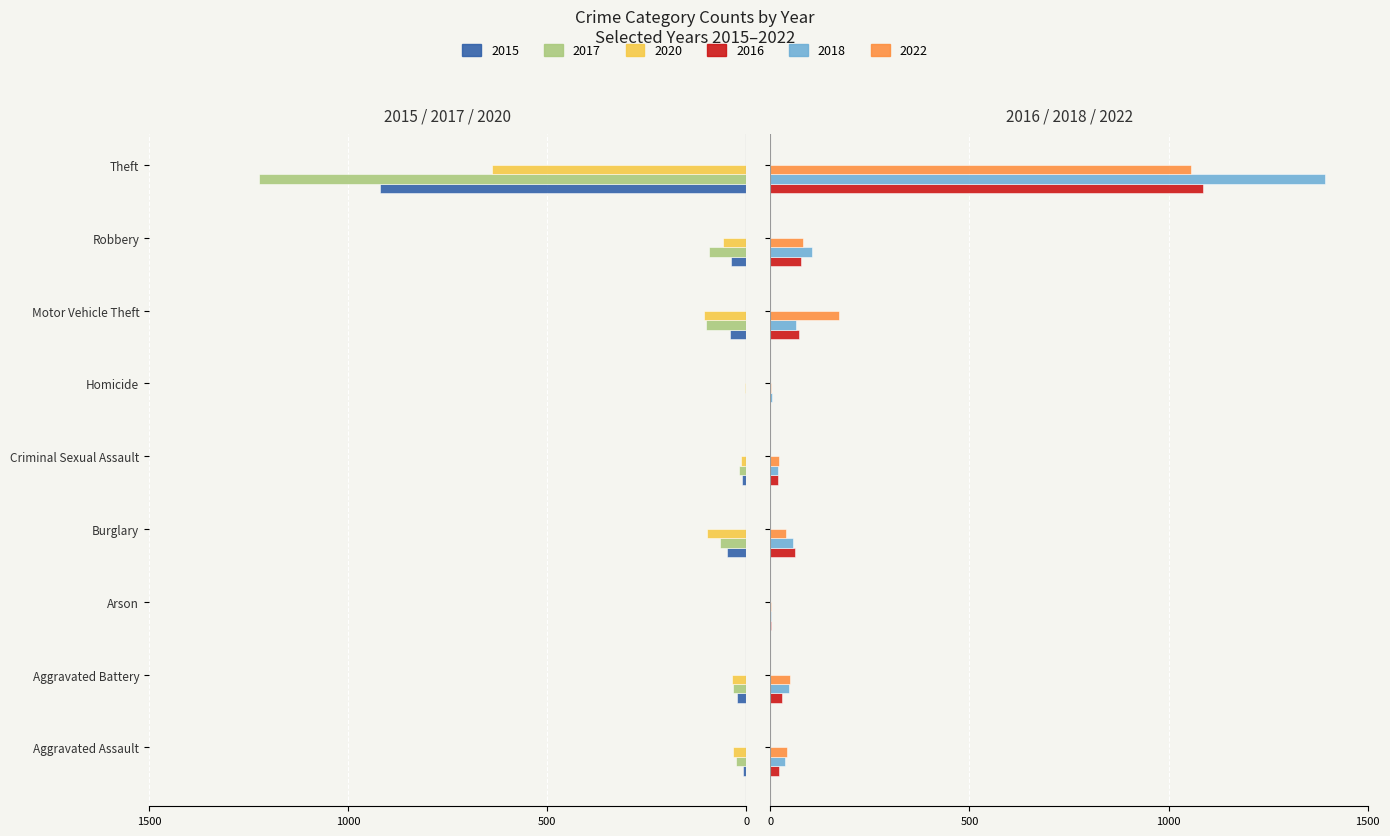

The 2017 series shows -9 at Aggravated Assault. True or false?

False